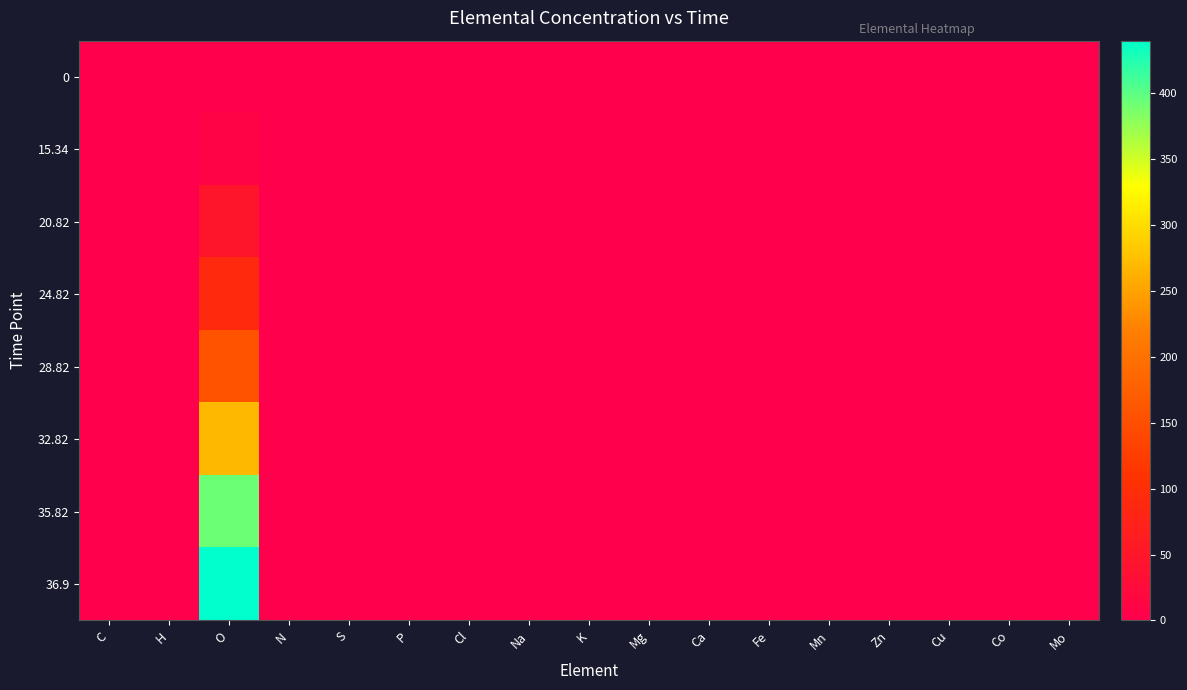

At how many categories does at least one series exceed 108?

1